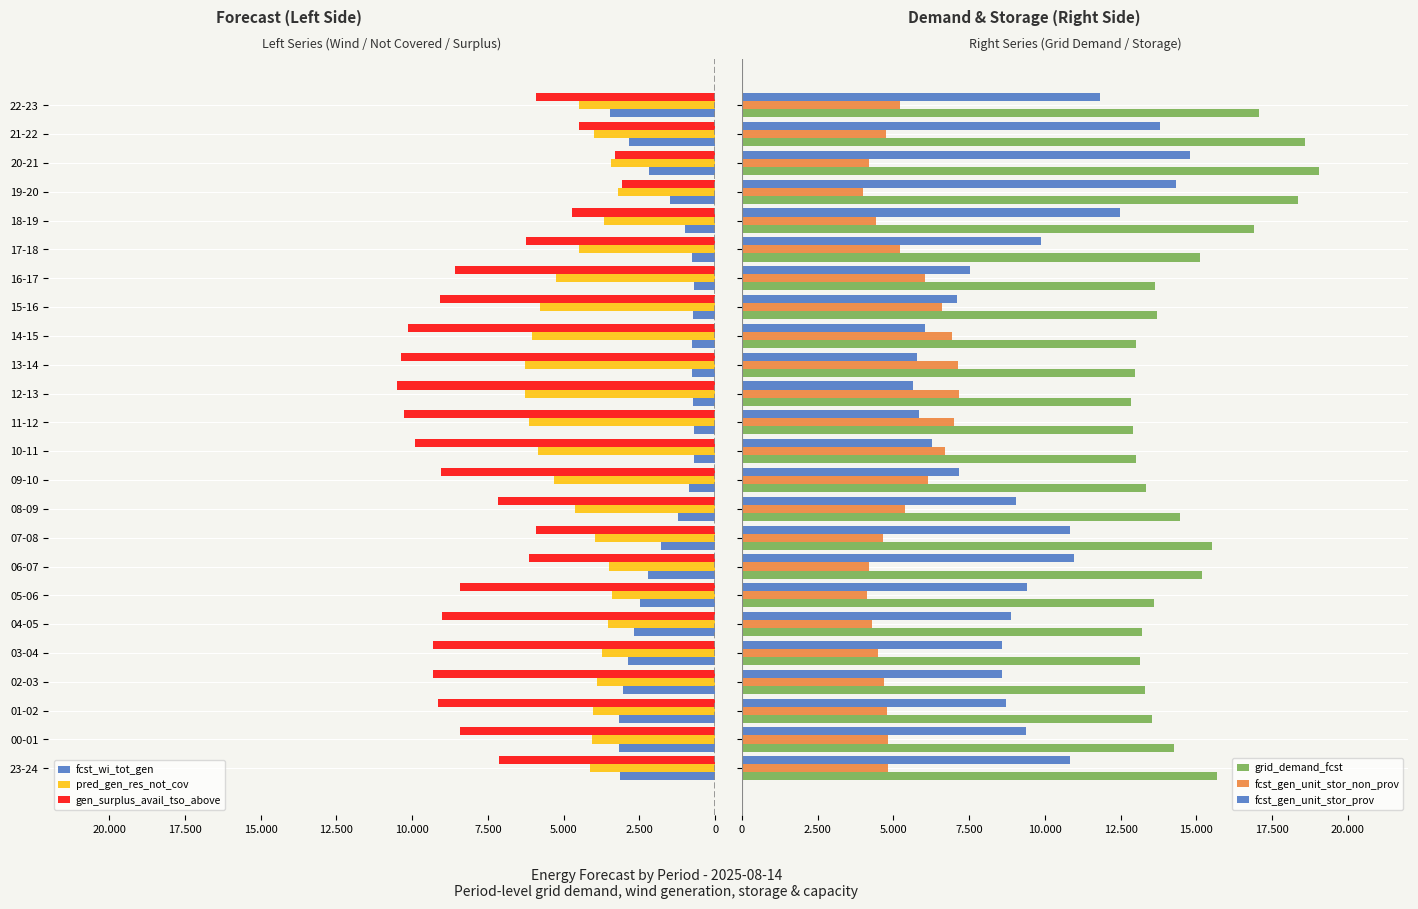

How many bars are there in total?

144